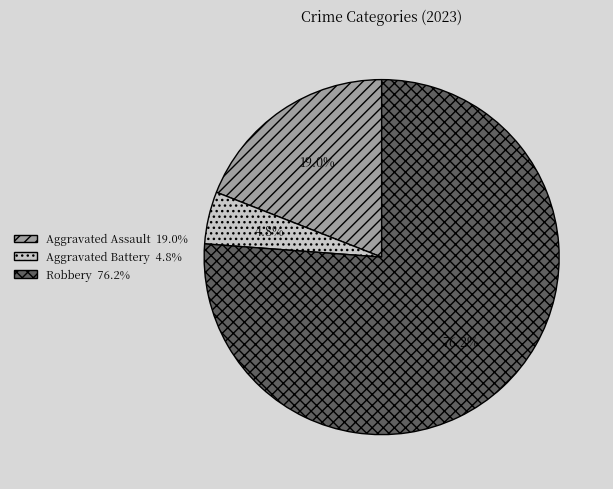

What is the majority slice?

Robbery